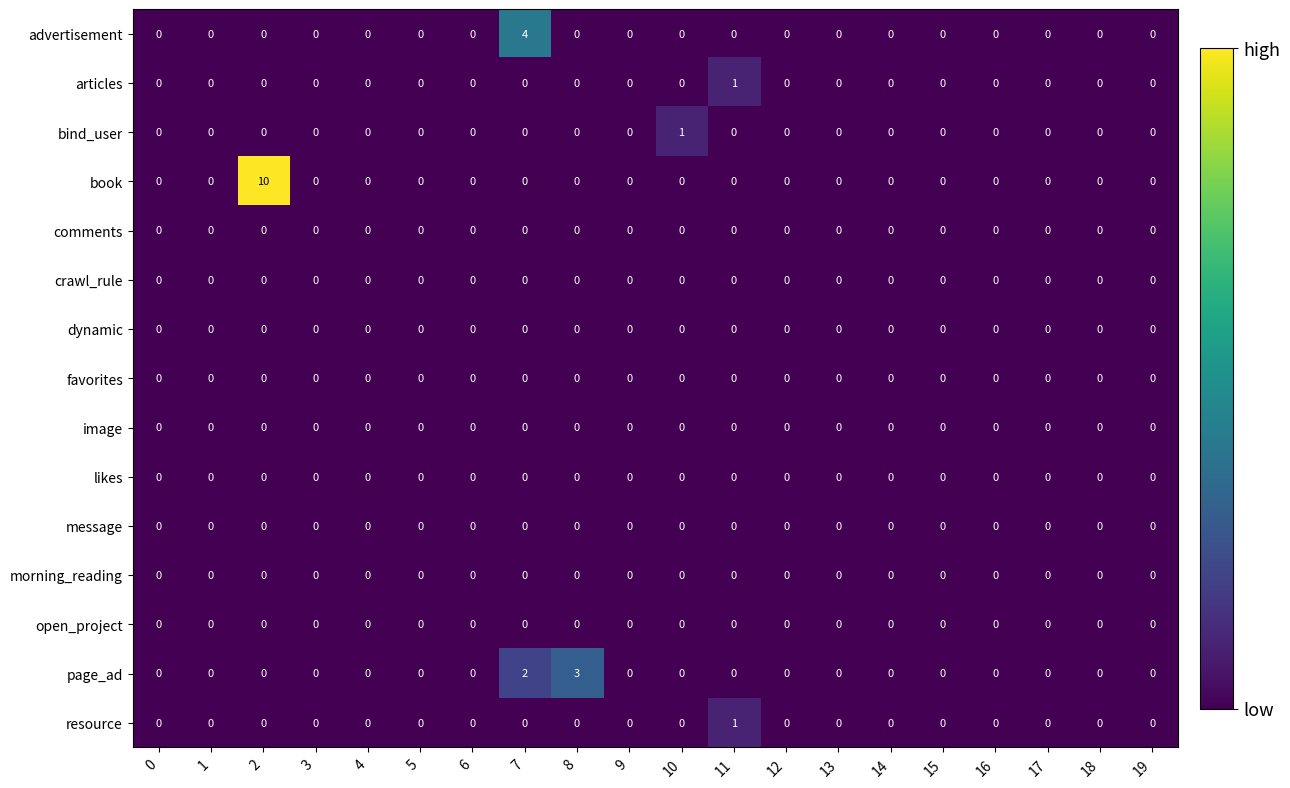

At how many categories does at least one series exceed 5?

1